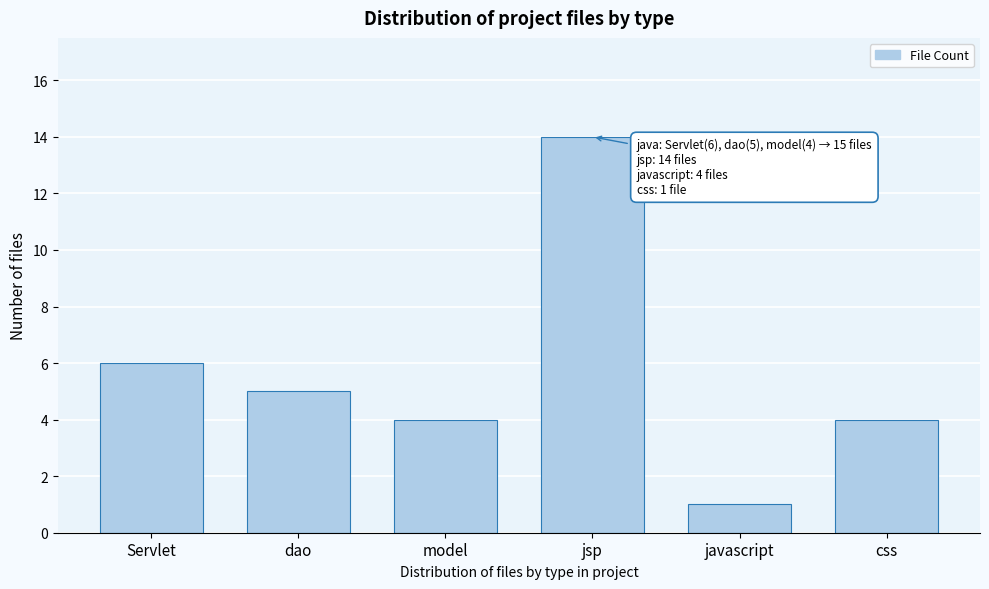

Reading left to right, list all the values displayed in this chart.

Servlet=6	dao=5	model=4	jsp=14	javascript=1	css=4